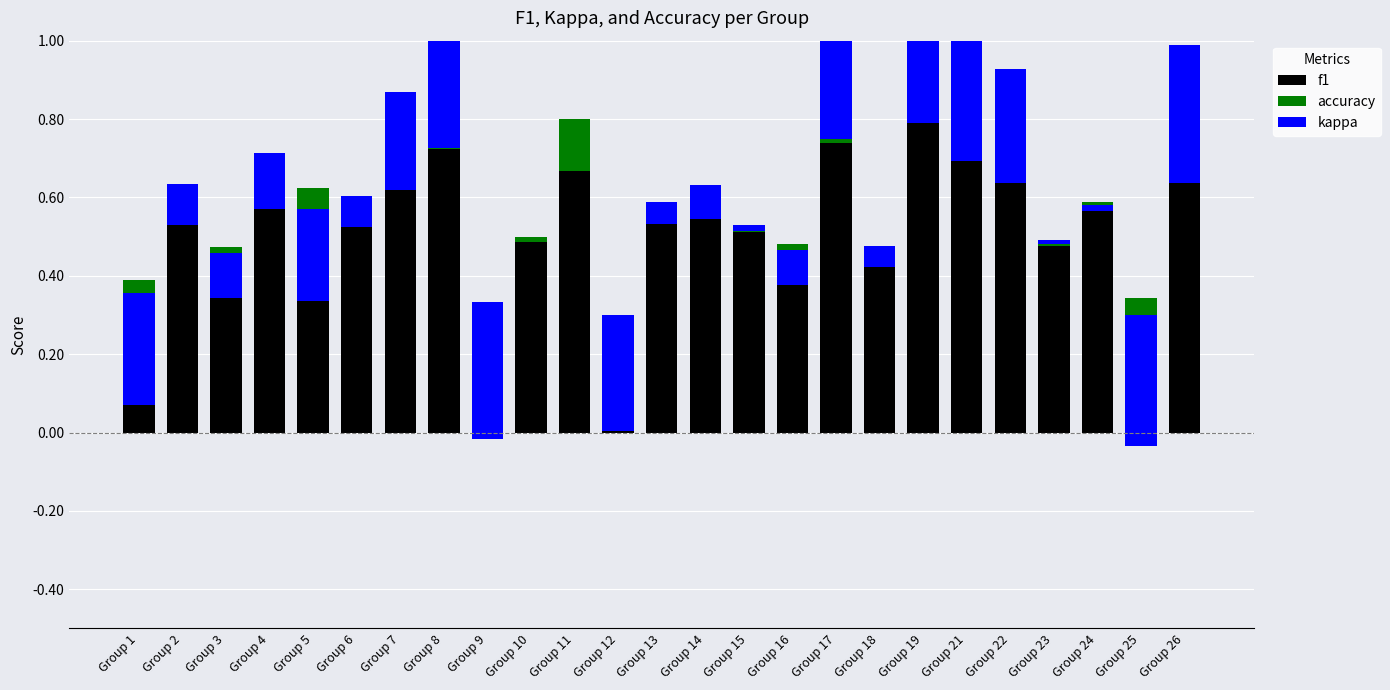

What is the approximate value of f1 at Group 6?

0.5